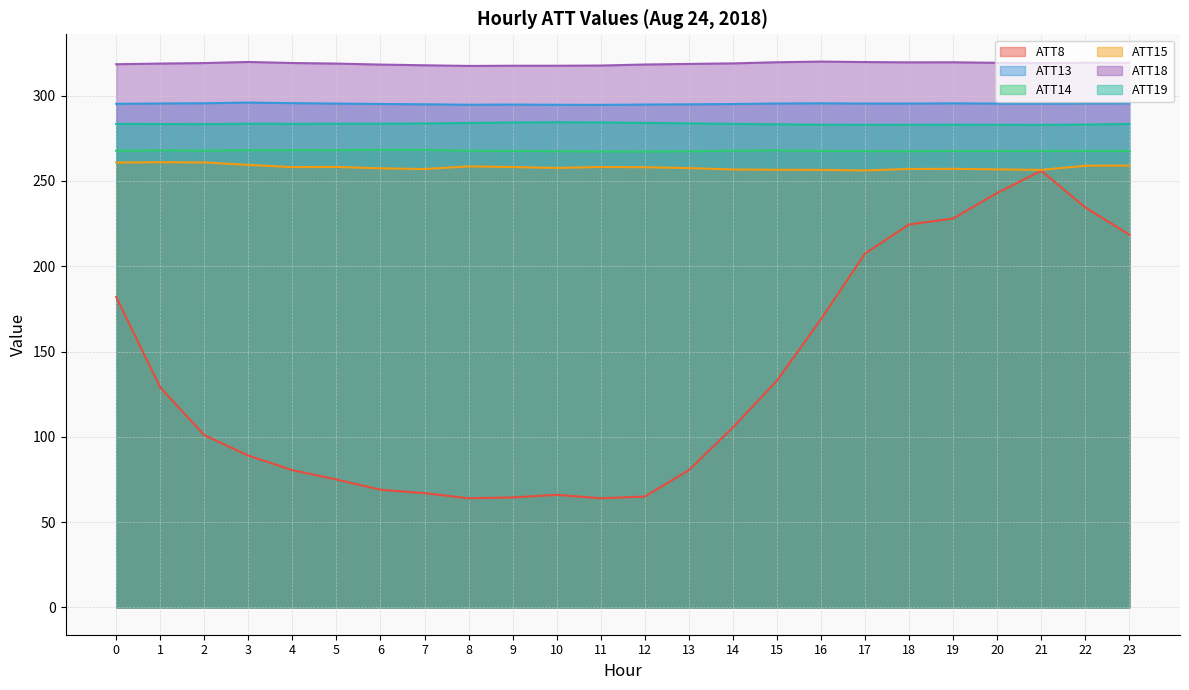

Where is ATT13 nearest to the value 295?

7